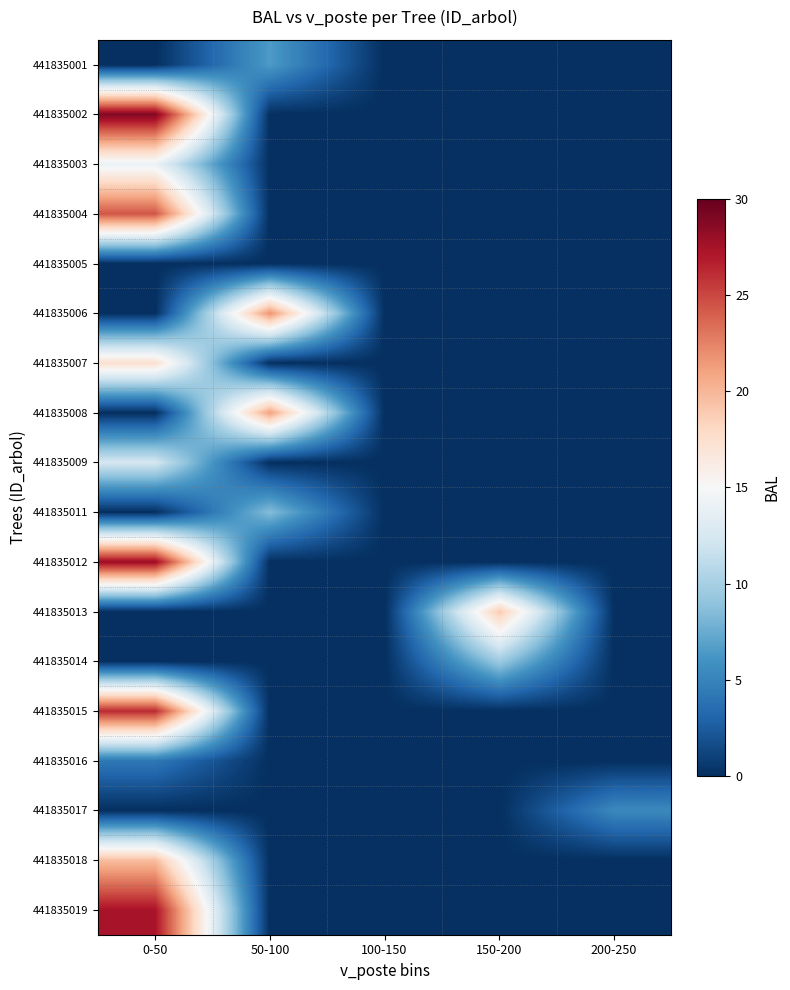

Which category has the lowest value across all series?

0-50